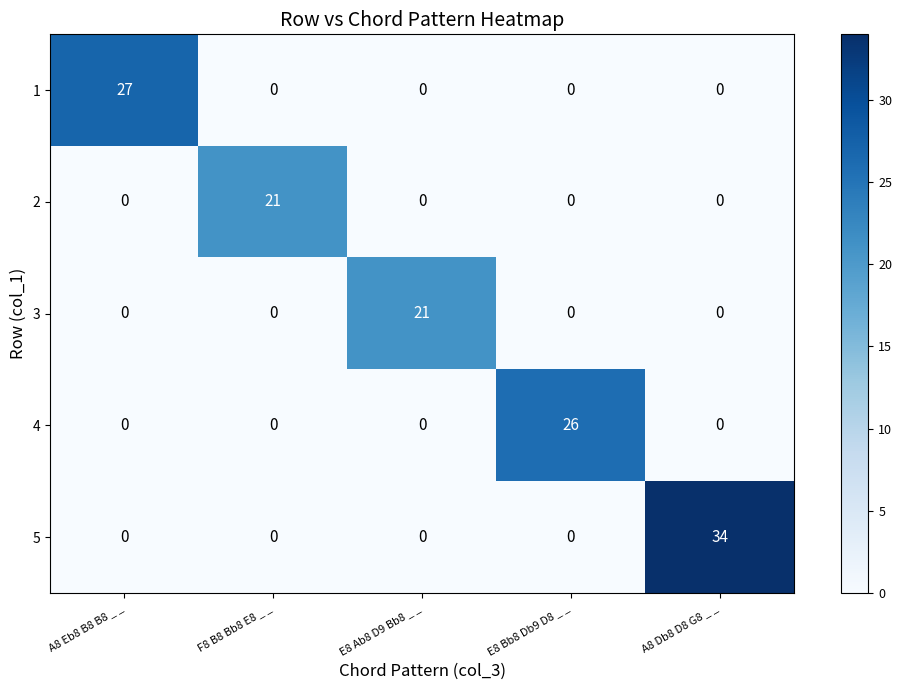

At how many categories does at least one series exceed 7?

5